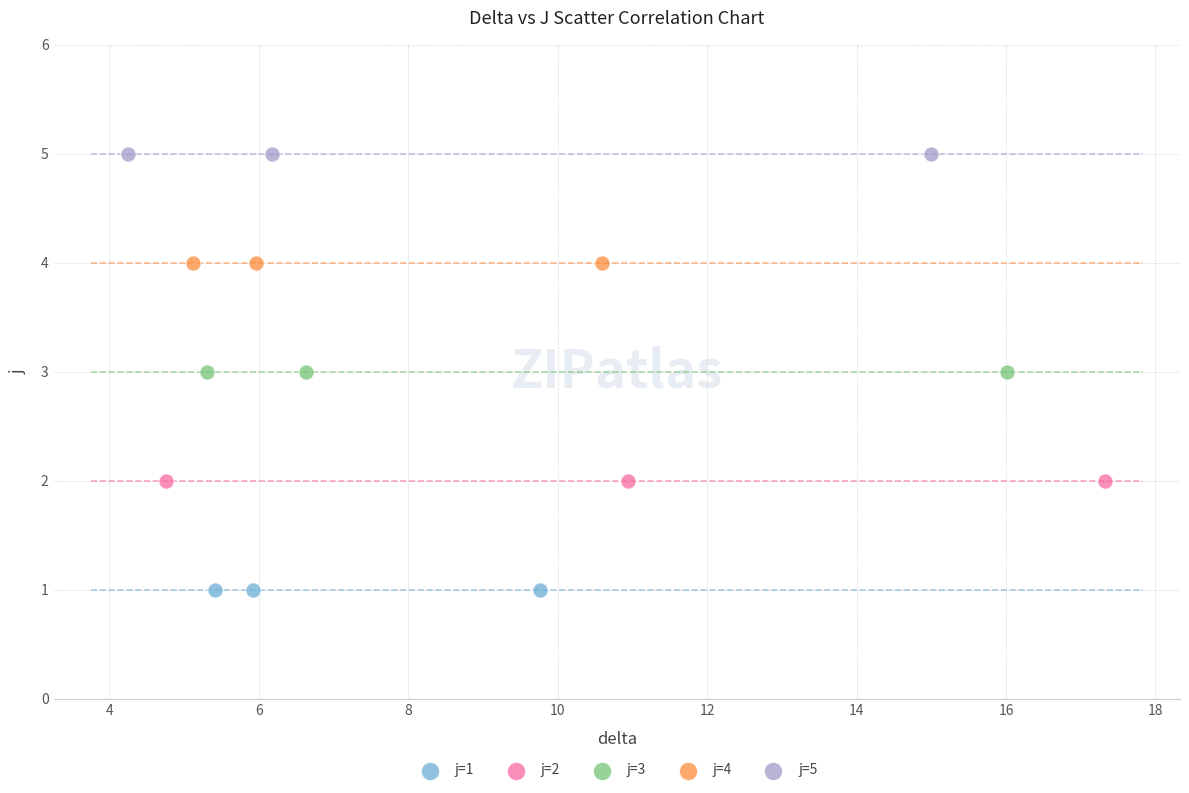

Which series reaches the minimum Y coordinate?

j=1